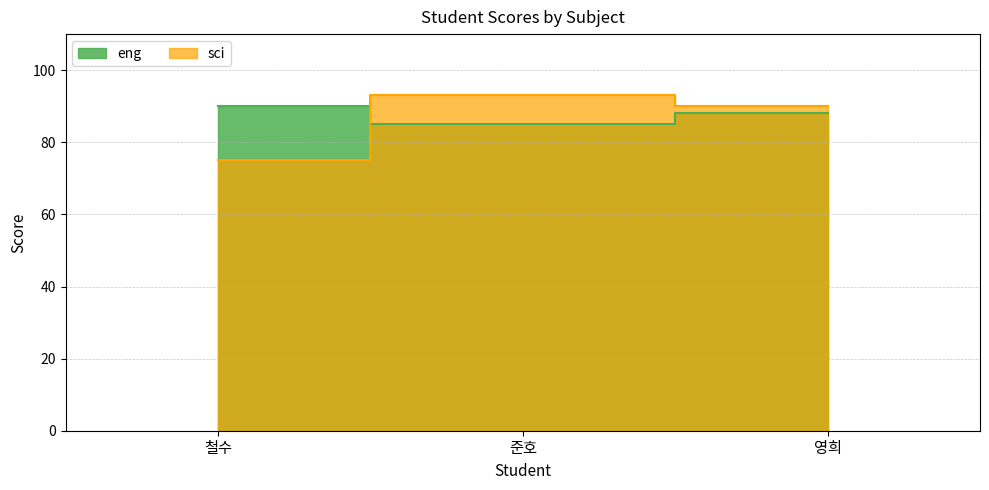

Rank the series at 철수 from lowest to highest value.

sci, eng